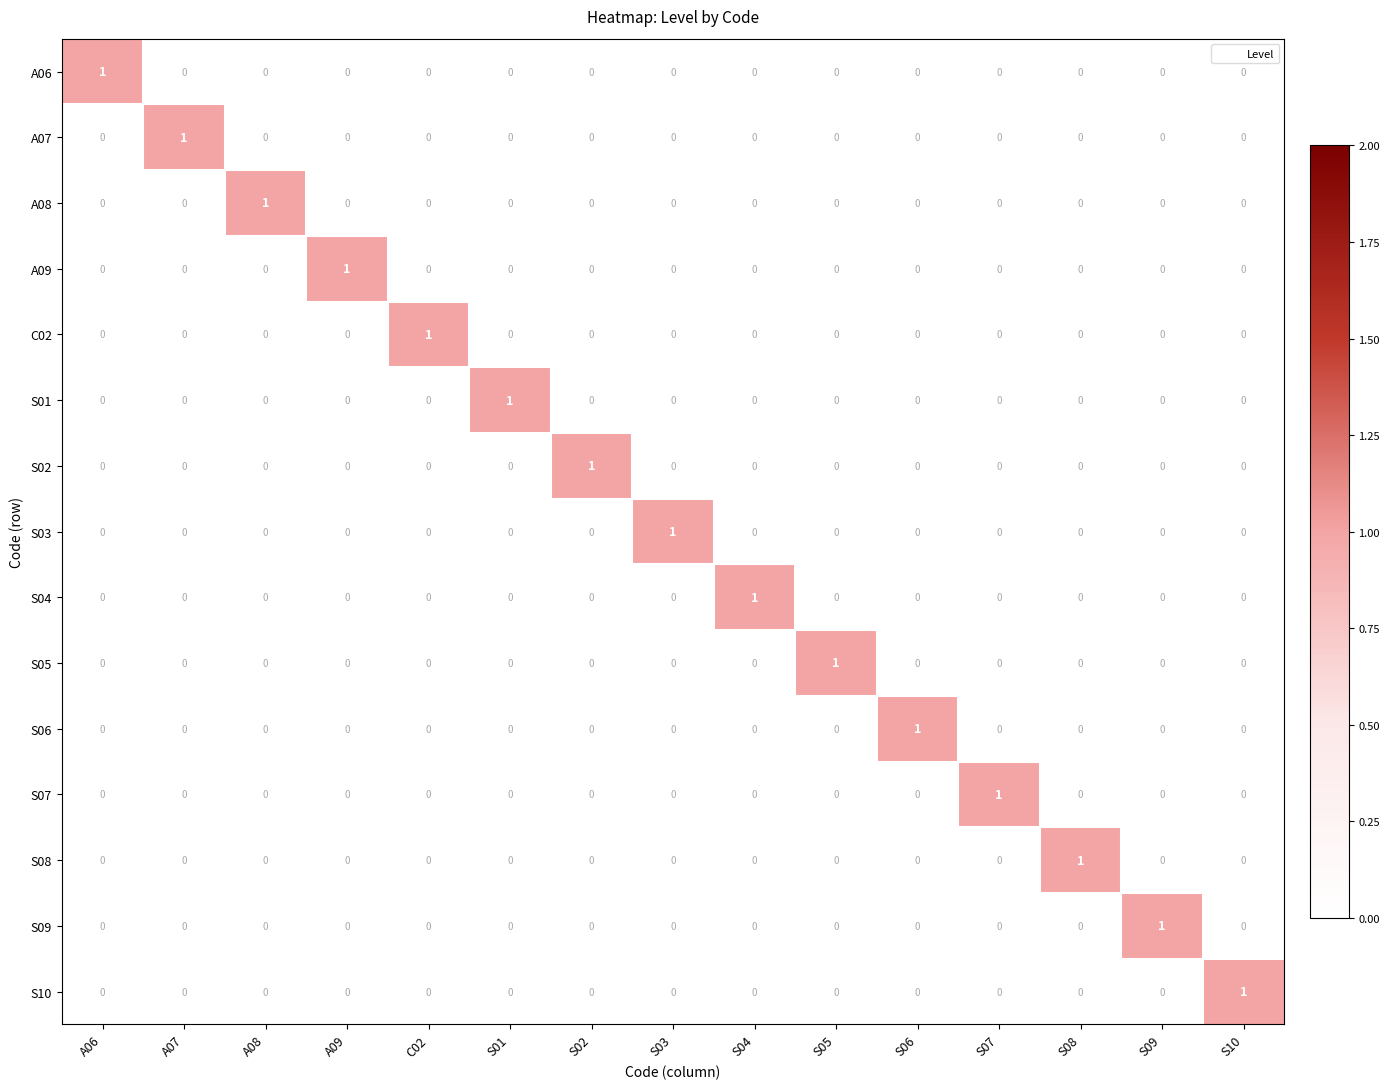

Count the S07 values in the range 0 to 1.

15